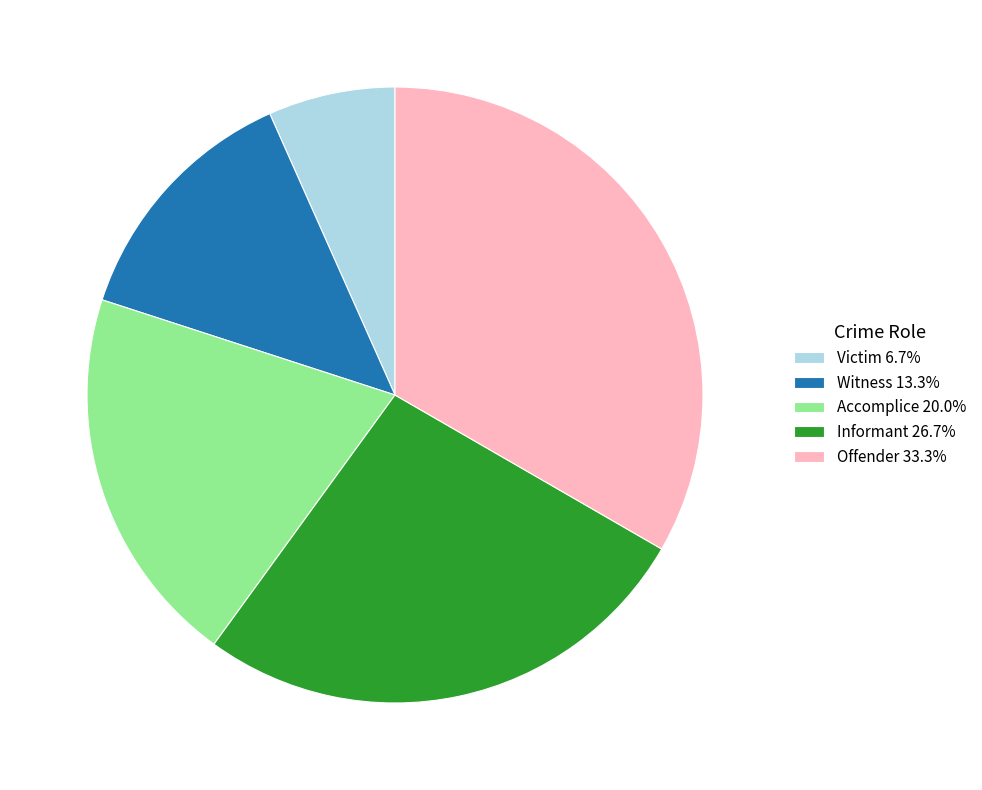

Approximately how many times larger is the value at Witness 13.3% compared to Victim 6.7%?

2.0